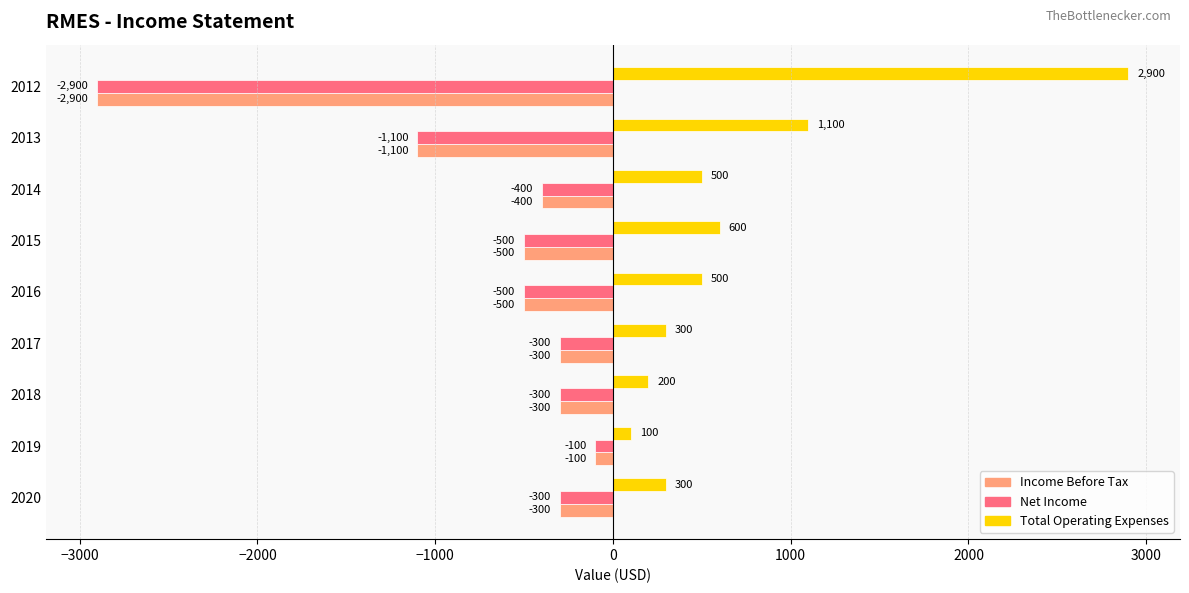

How many series are shown in this chart?

3